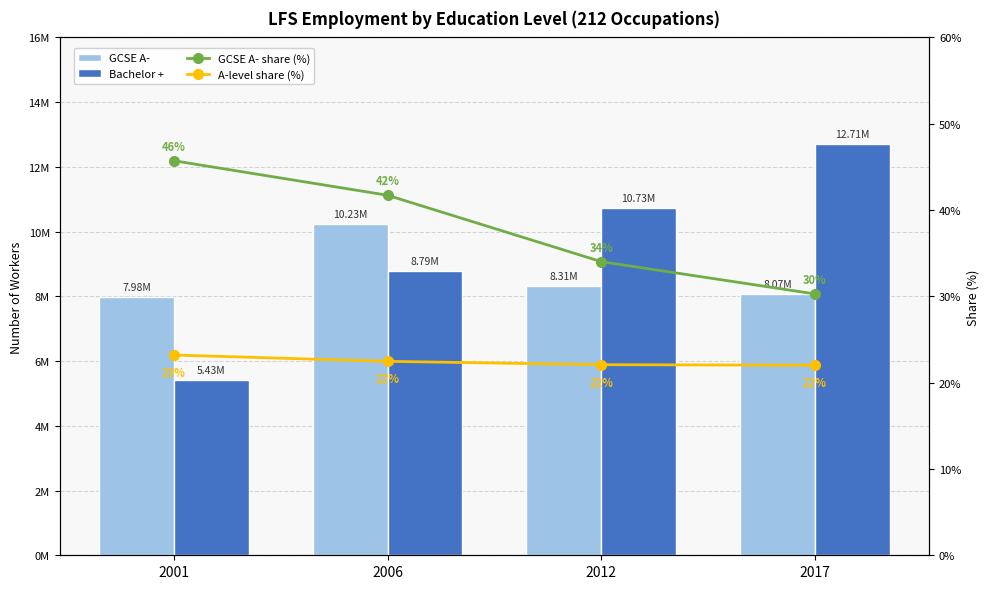

Between 2001 and 2012, which series saw the biggest shift?

Bachelor +